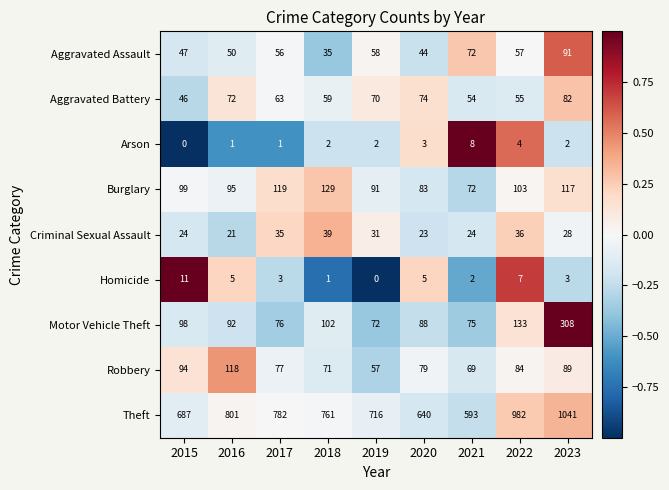

How many values in the Criminal Sexual Assault series are below 28?

4